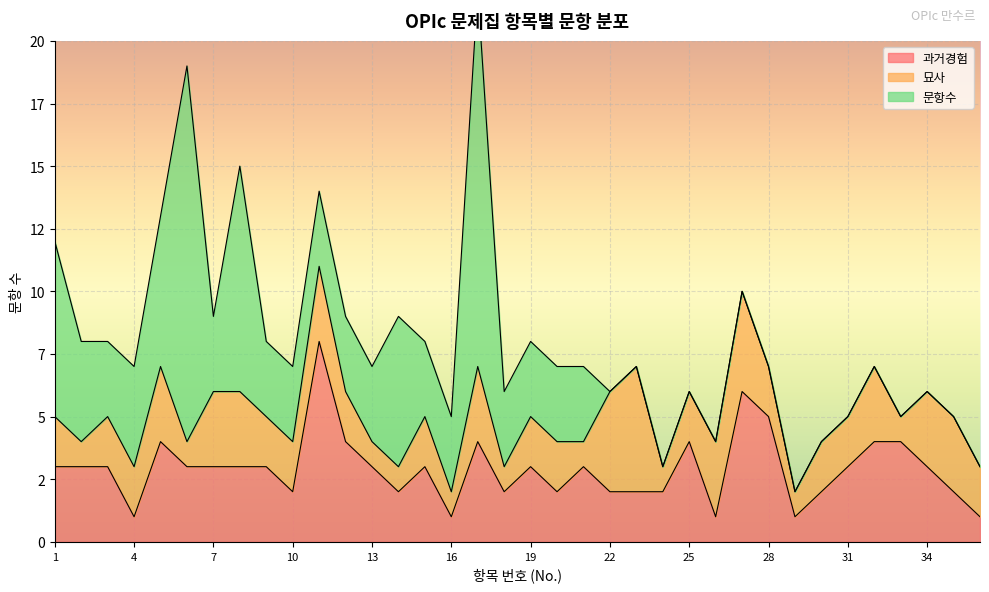

Is it true that 묘사 equals 3 at 32?

True